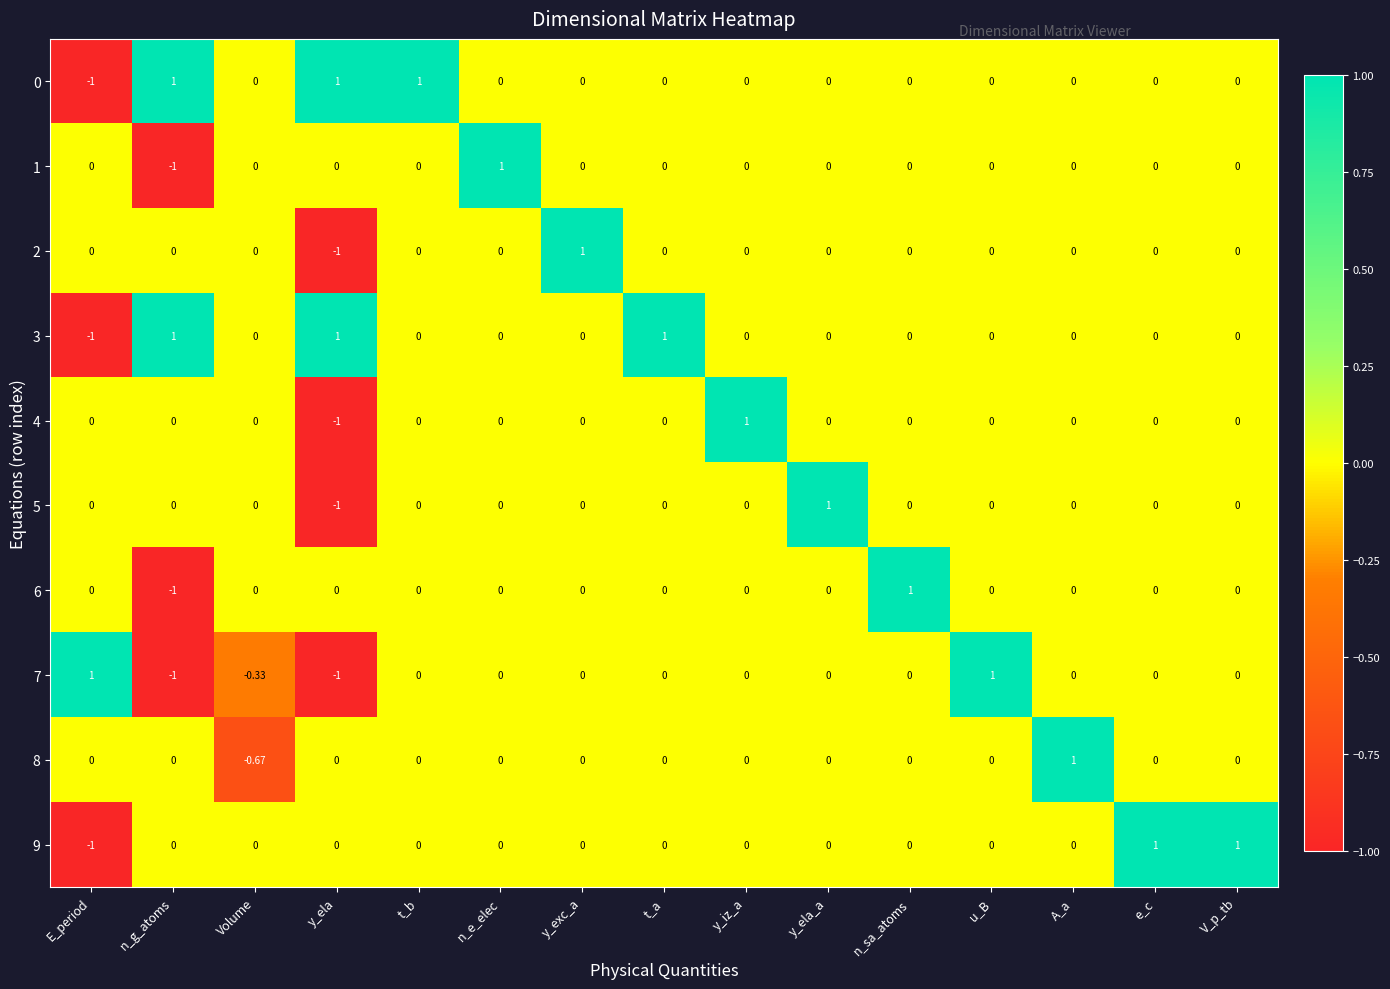

At which label does 5 reach its peak?

y_ela_a